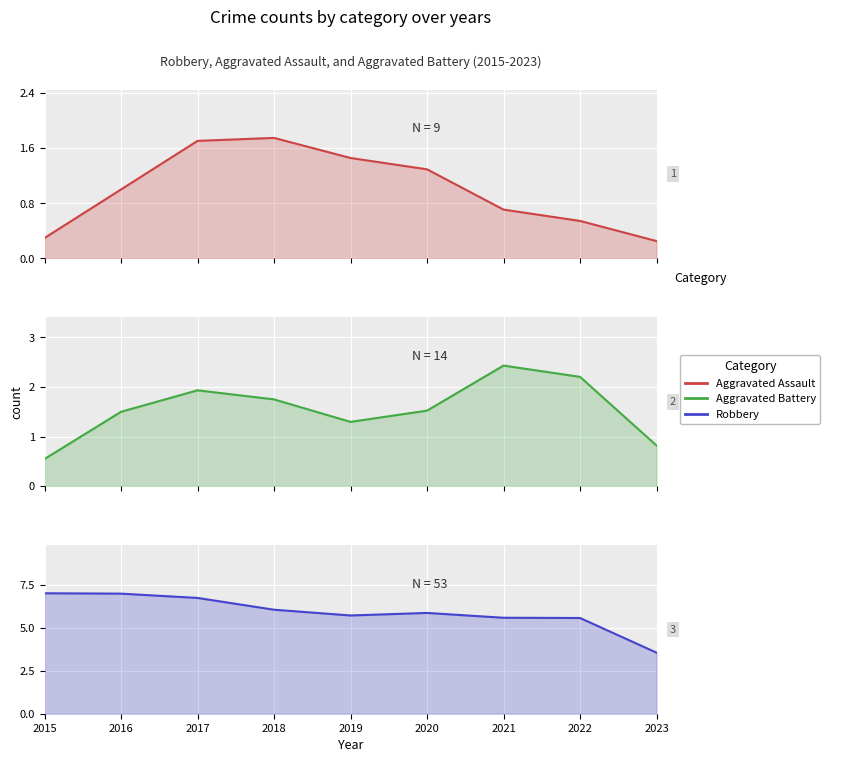

Reading left to right, what are all the values shown in this chart?

Aggravated Assault: 0.3	1.0	1.7	1.7	1.5	1.3	0.7	0.5	0.3
Aggravated Battery: 0.5	1.5	1.9	1.7	1.3	1.5	2.4	2.2	0.8
Robbery: 7.0	7.0	6.7	6.0	5.7	5.9	5.6	5.6	3.5